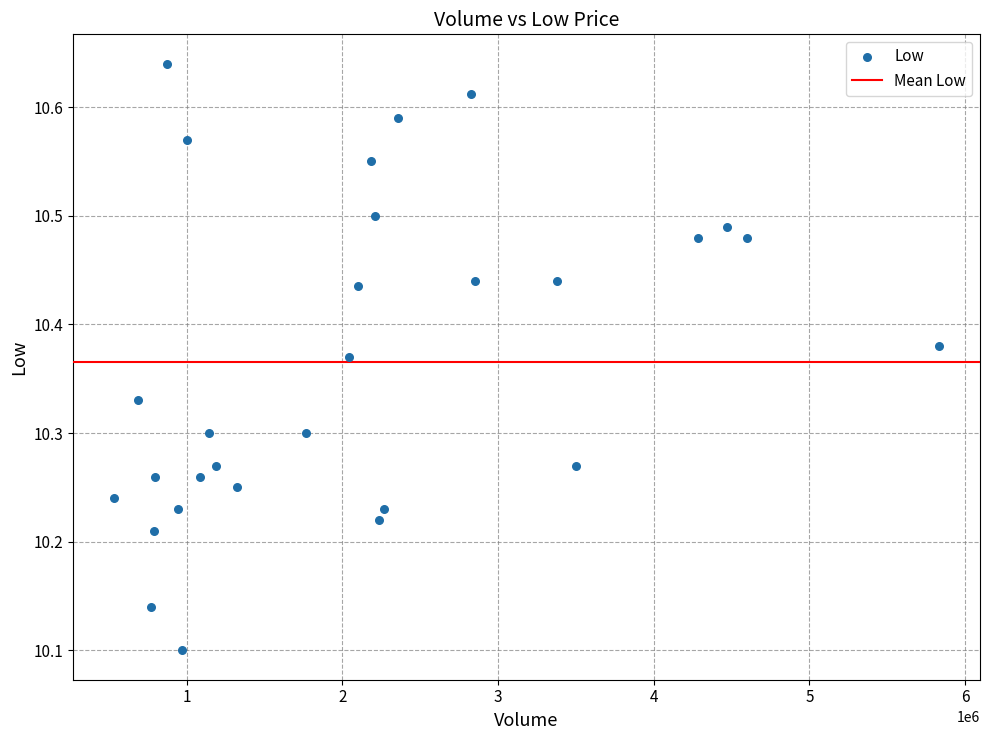

What is the range of Y values (max minus min)?

0.5